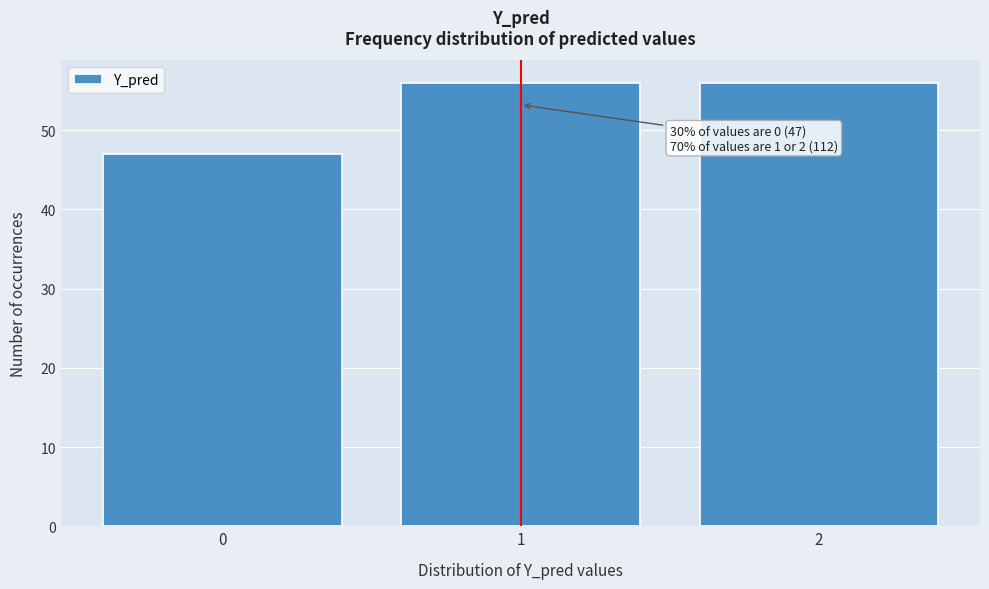

Reading left to right, what are all the values shown in this chart?

0=47	1=56	2=56